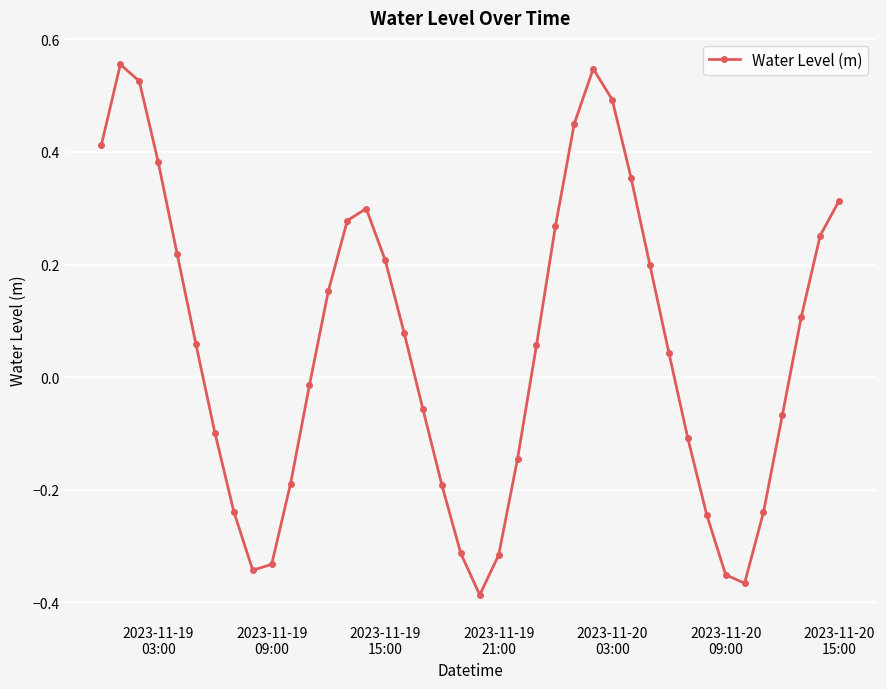

How many points are higher than both their immediate neighbors (excluding endpoints)?

3